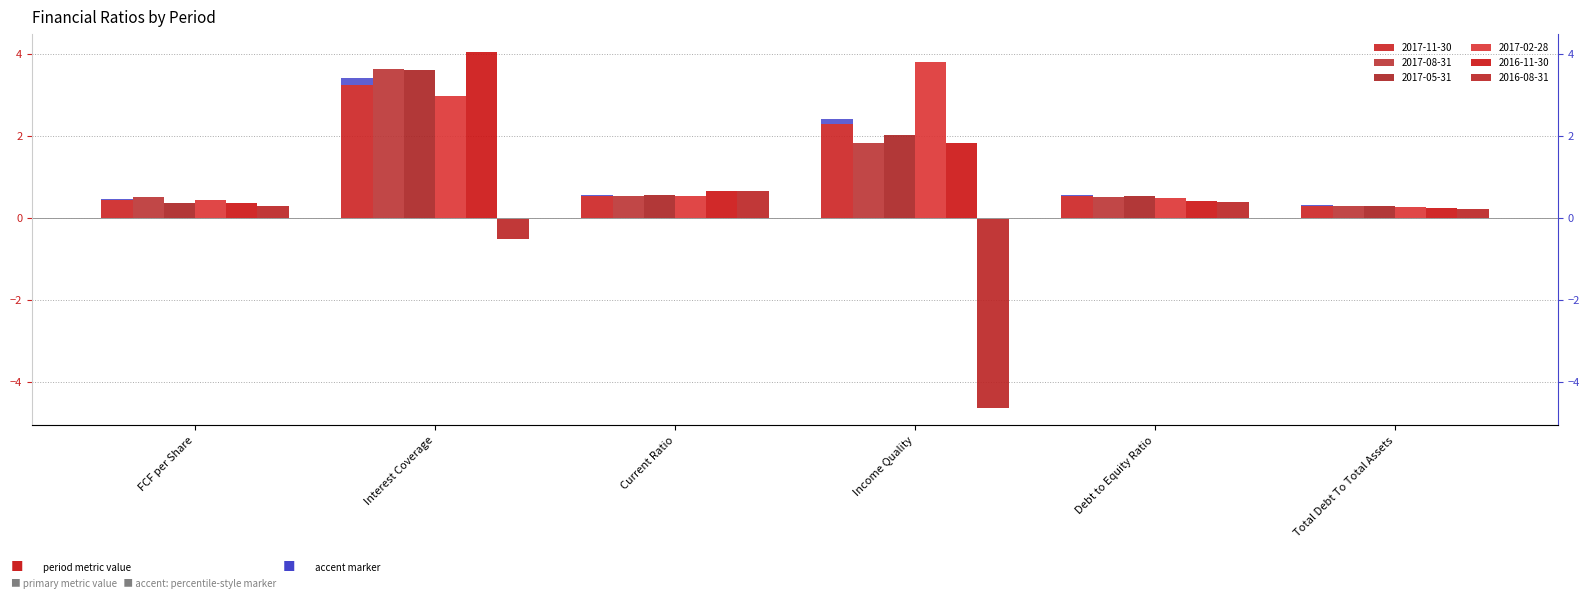

Are the bars grouped side by side (vs. stacked)?

Yes